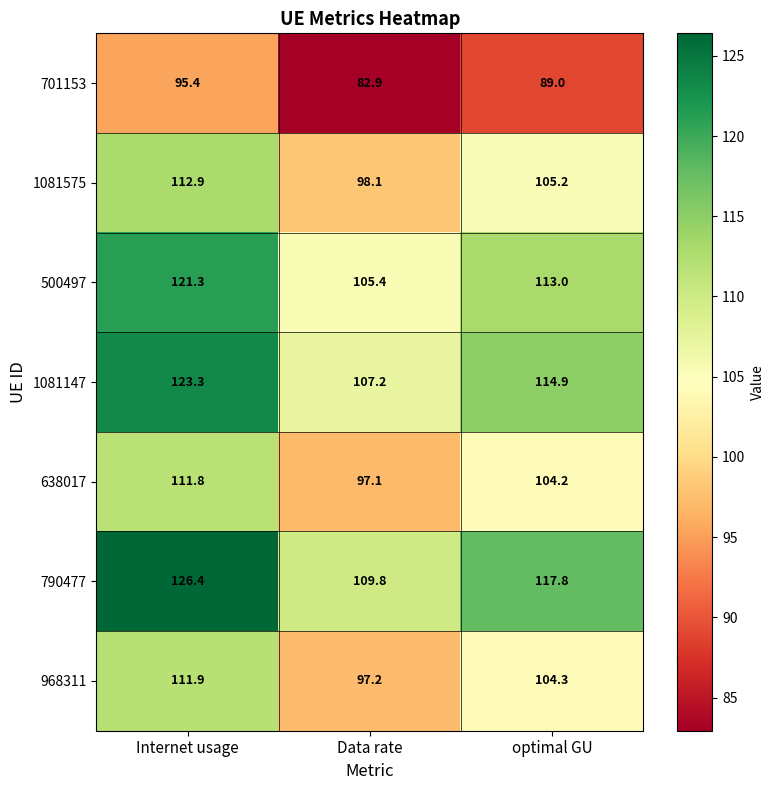

At which category does the chart reach its peak across all series?

Internet usage